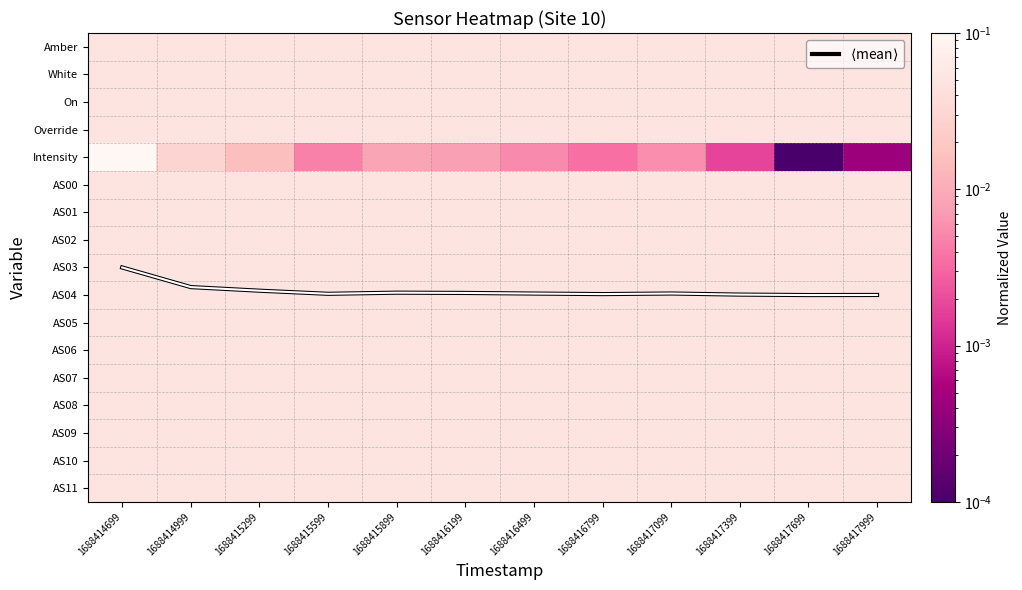

What is the difference between the maximum and minimum values in the $\langle$mean$\rangle$ series?

1.0